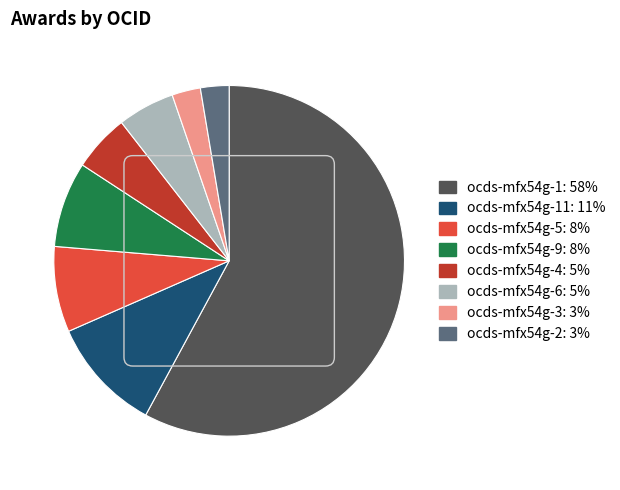

Is there any slice that represents more than half of the pie?

Yes